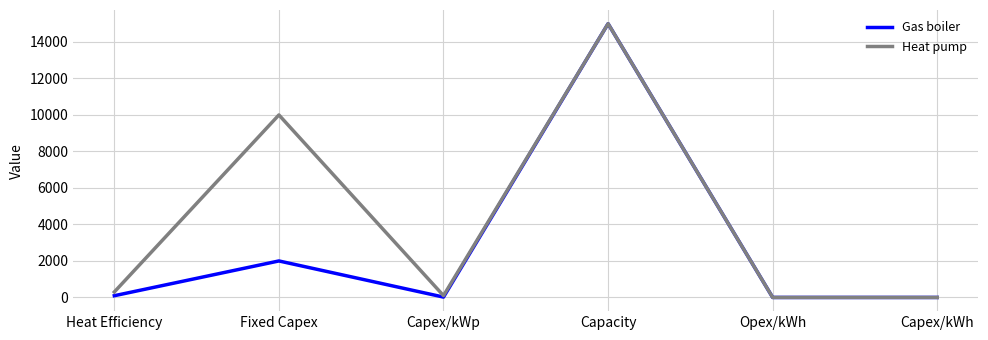

Where is Heat pump nearest to the value 7500?

Fixed Capex